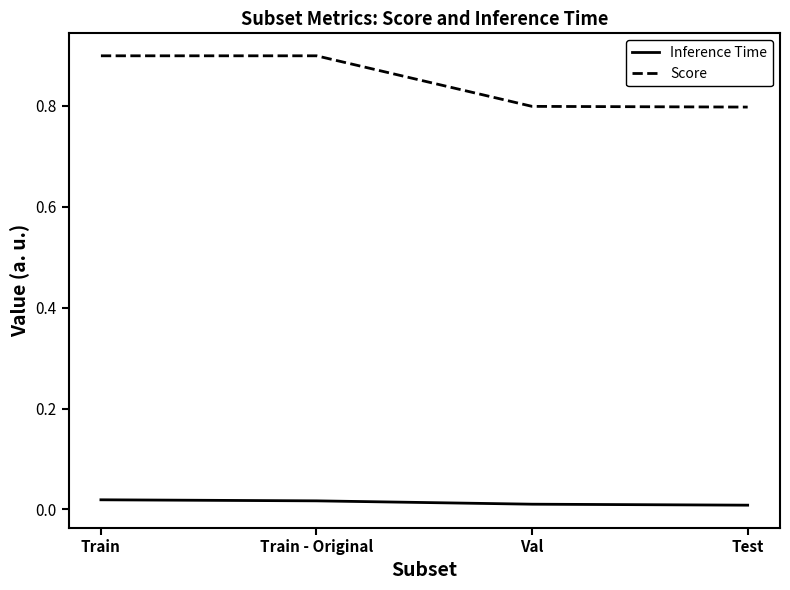

Does the chart display data point markers on the line(s)?

No